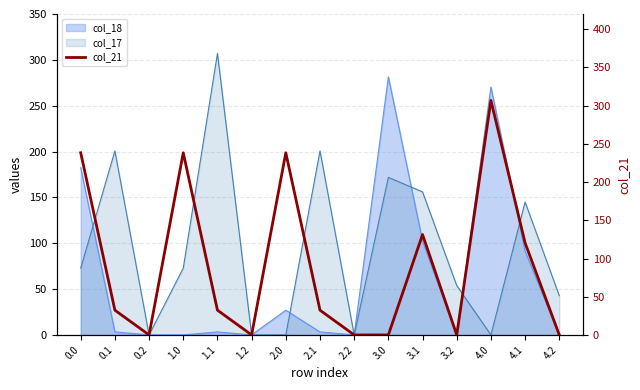

What is the difference between the second highest and second lowest values?

238.4